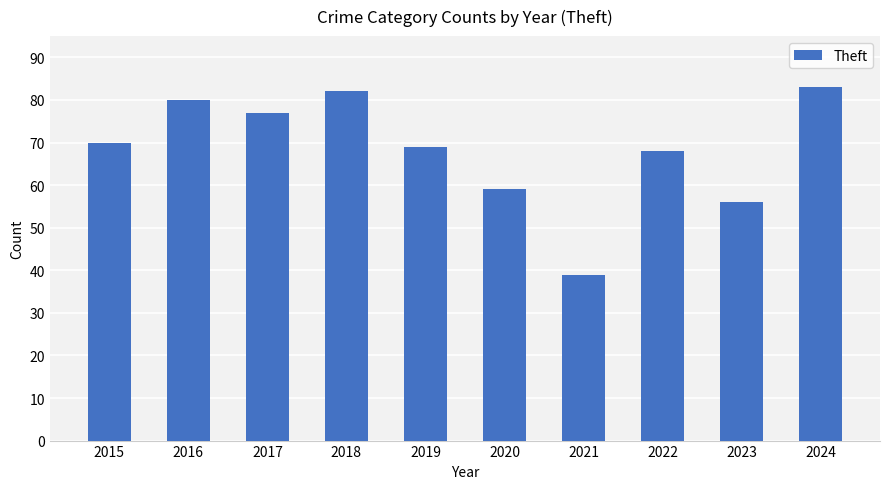

What is the change in value from 2019 to 2024?

+14